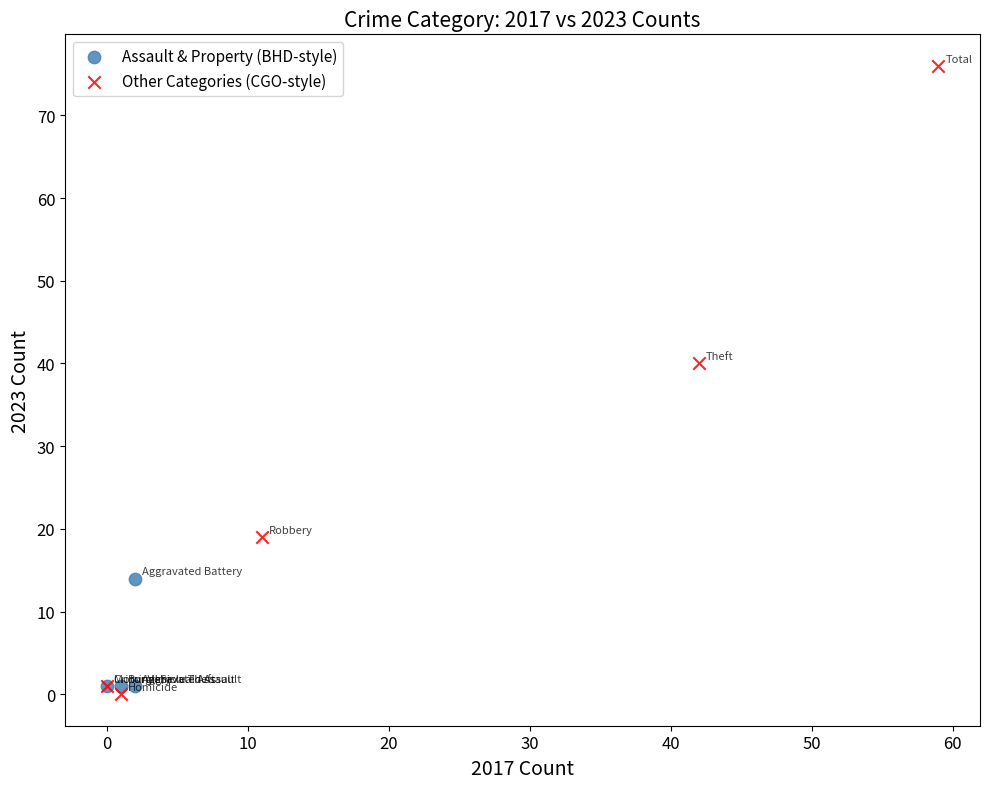

Which series has the widest spread of Y values?

Other Categories (CGO-style)